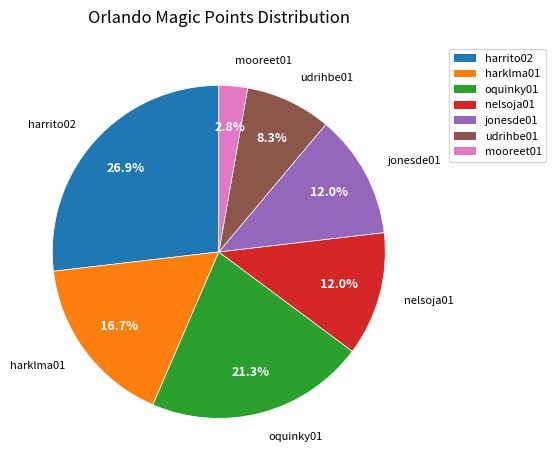

What is the ratio of the value at harrito02 to the value at nelsoja01?

2.2